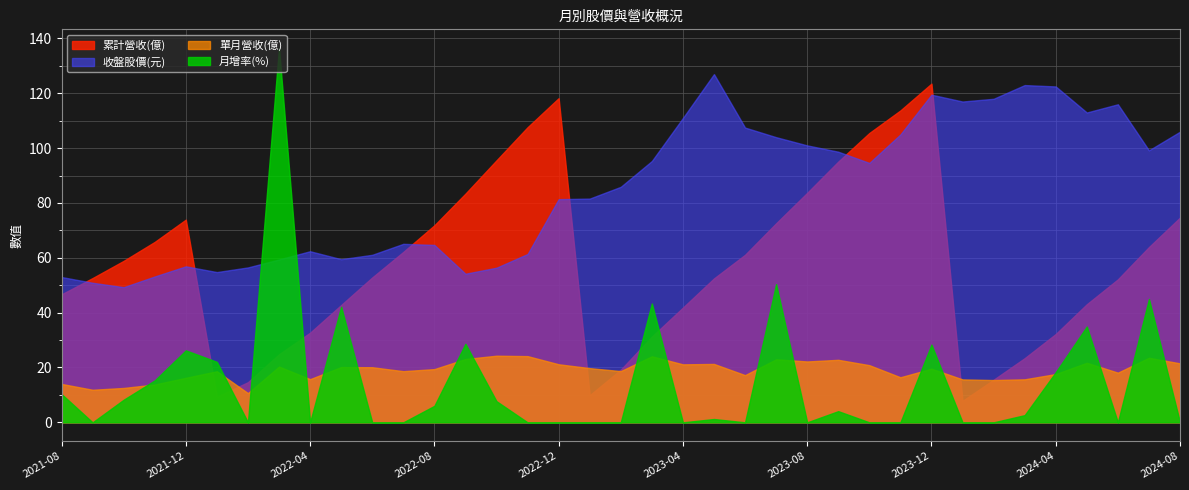

True or false: 收盤股價(元) and 單月營收(億) cross at least once.

False